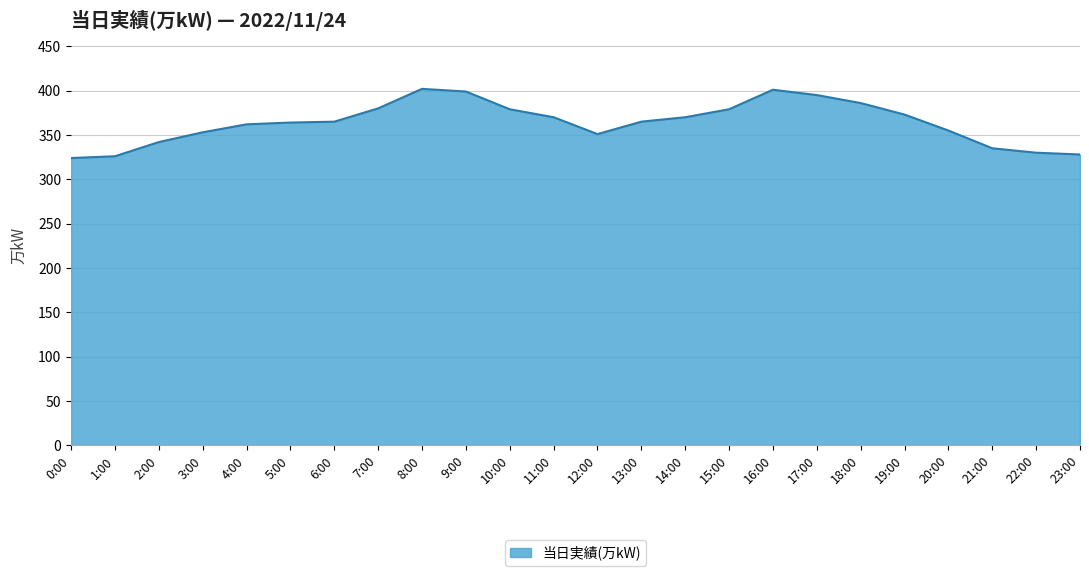

What position from the right is 3:00?

21